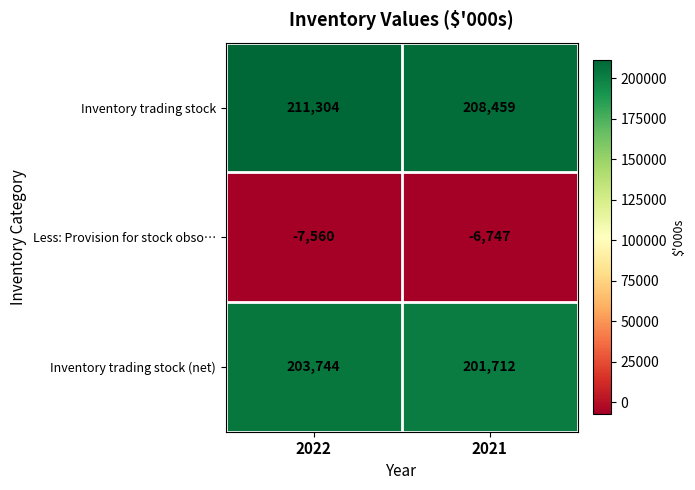

What is the difference between the Inventory trading stock values at 2022 and 2021?

2845